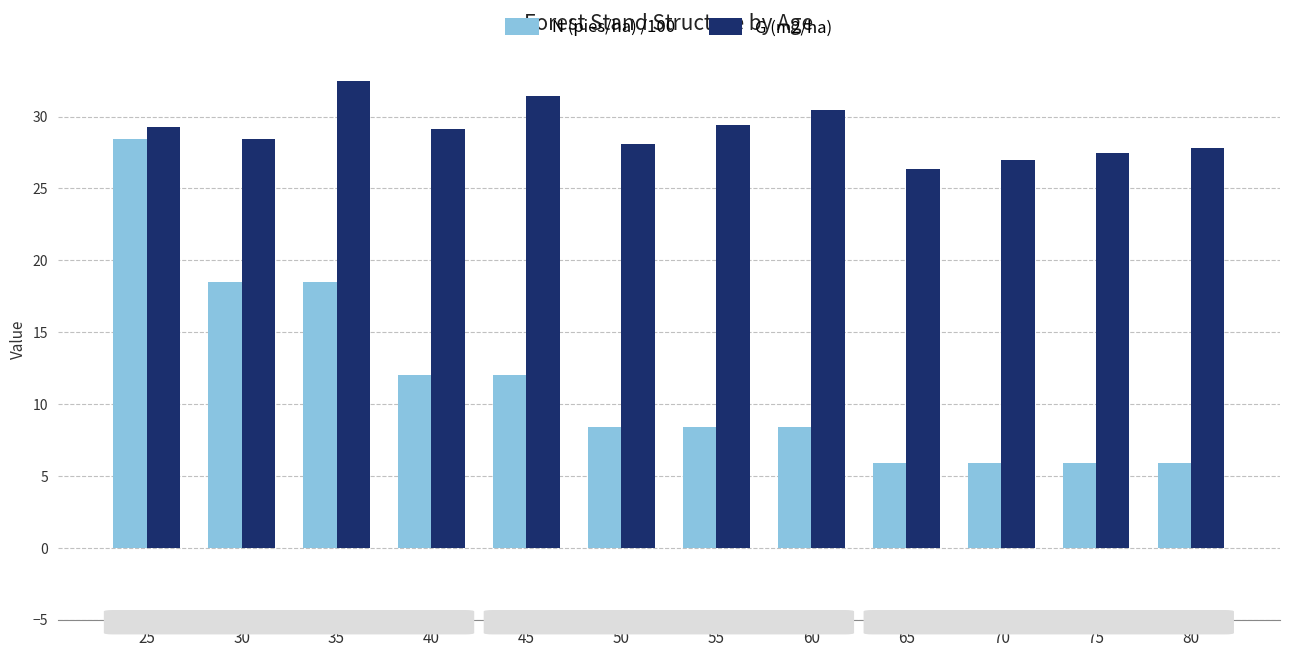

What is the spread (max minus min) of values at 25?

0.8